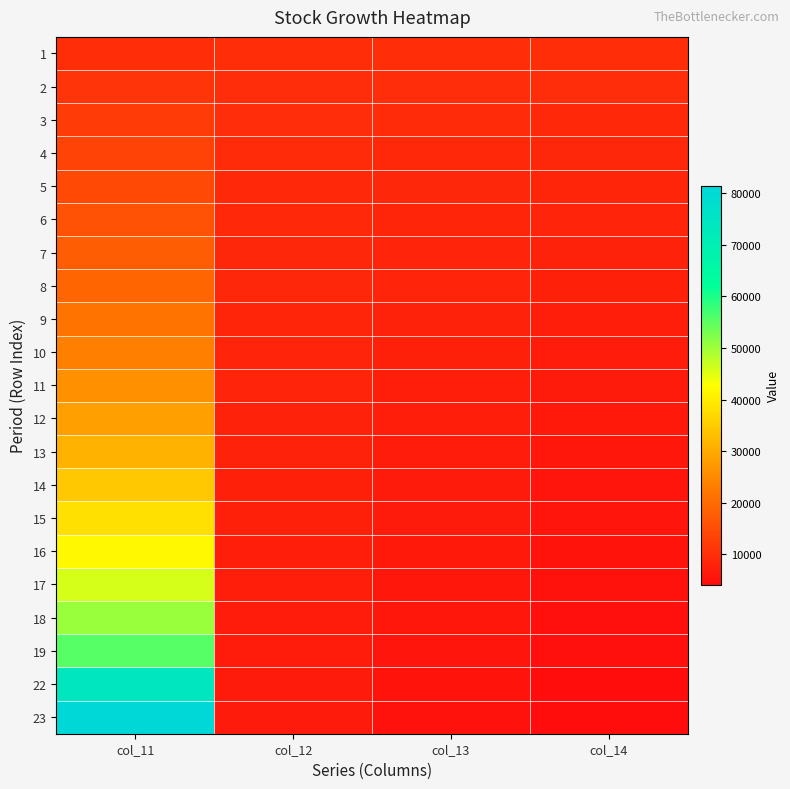

What is the greatest value displayed?

81402.7